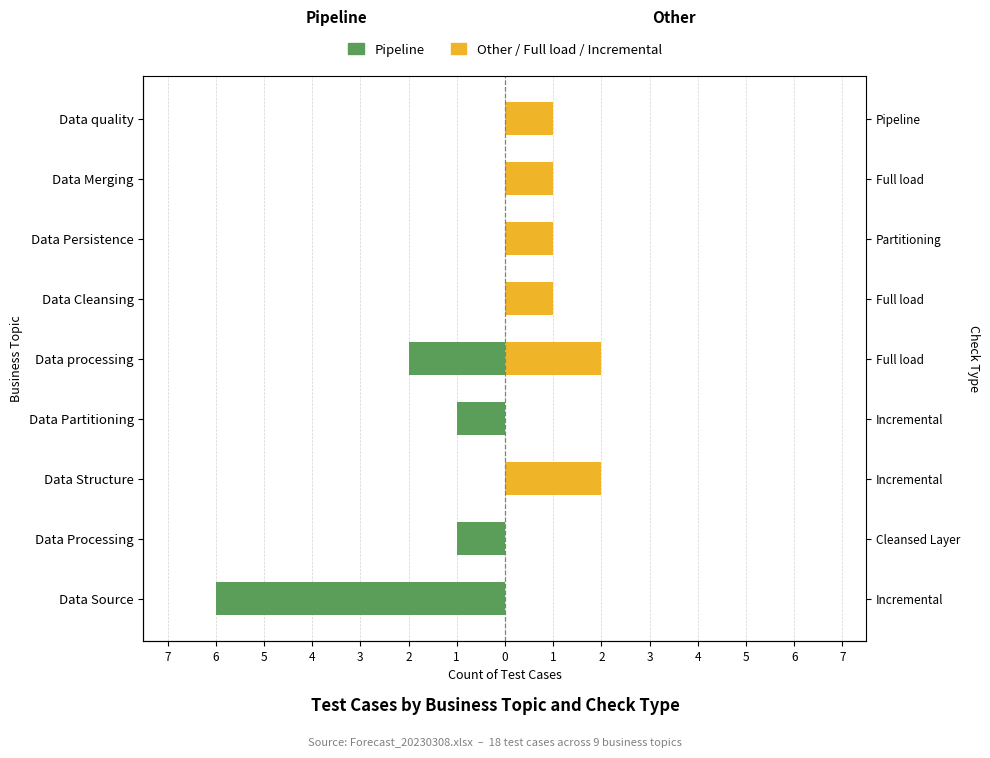

What is the smallest value displayed?

-6